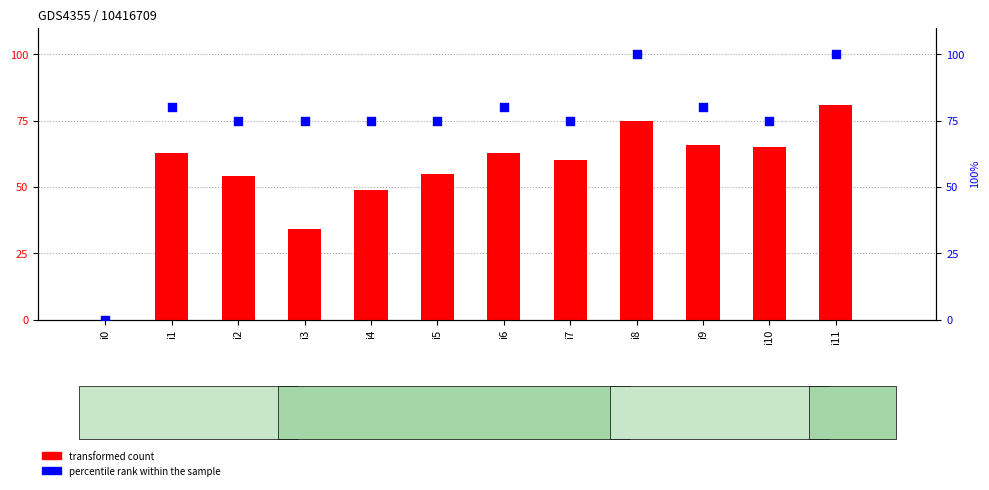

At how many categories does at least one series exceed 44?

11